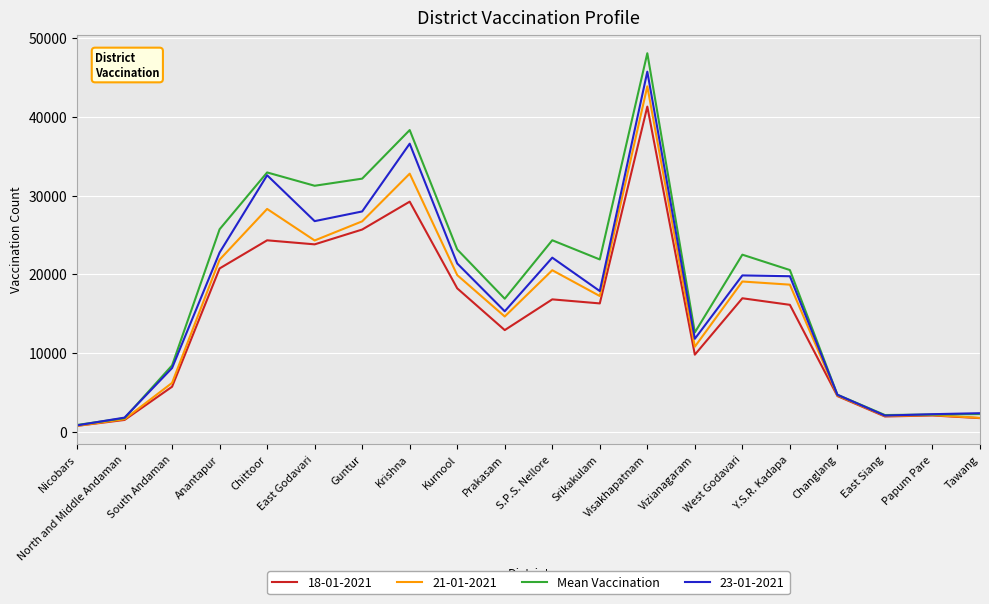

The value of 18-01-2021 at Changlang is 4532. True or false?

True